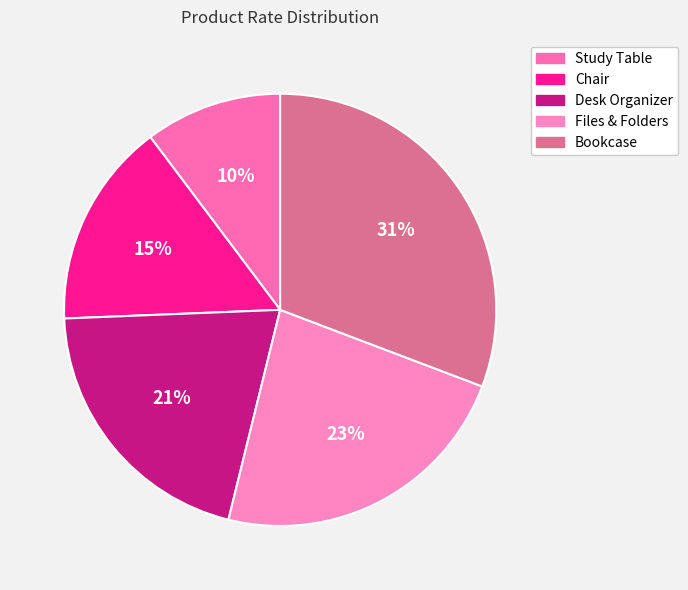

How many segments does this pie chart have?

5